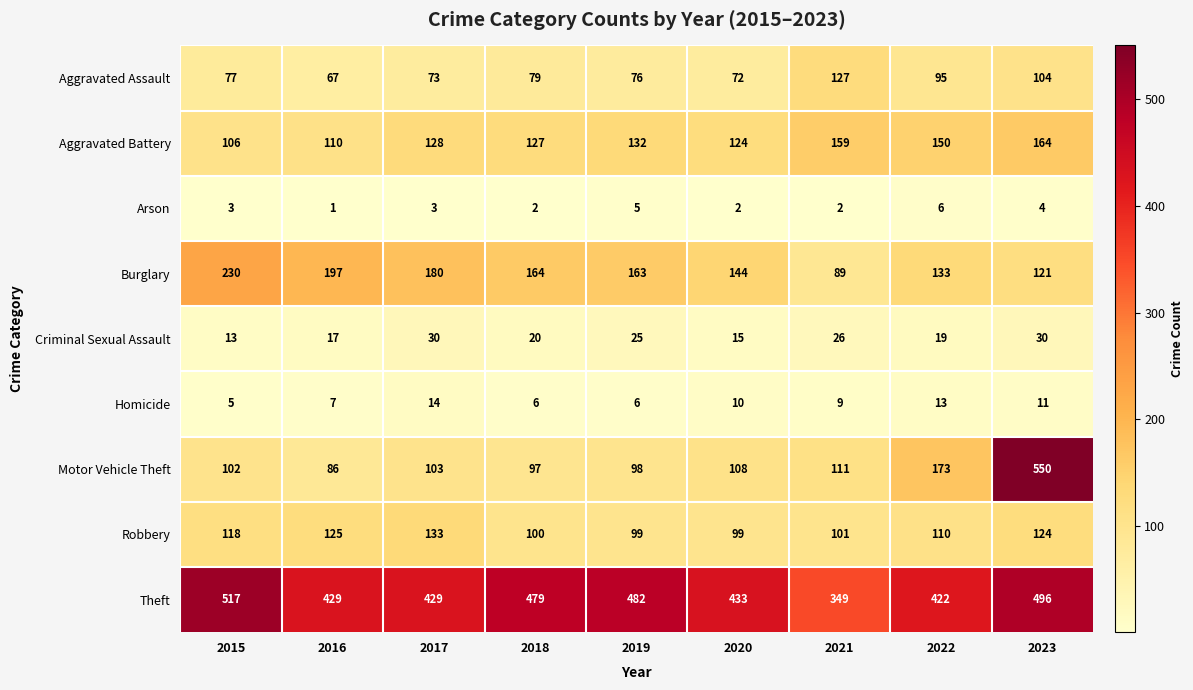

Which series changed the most between 2017 and 2020?

Burglary